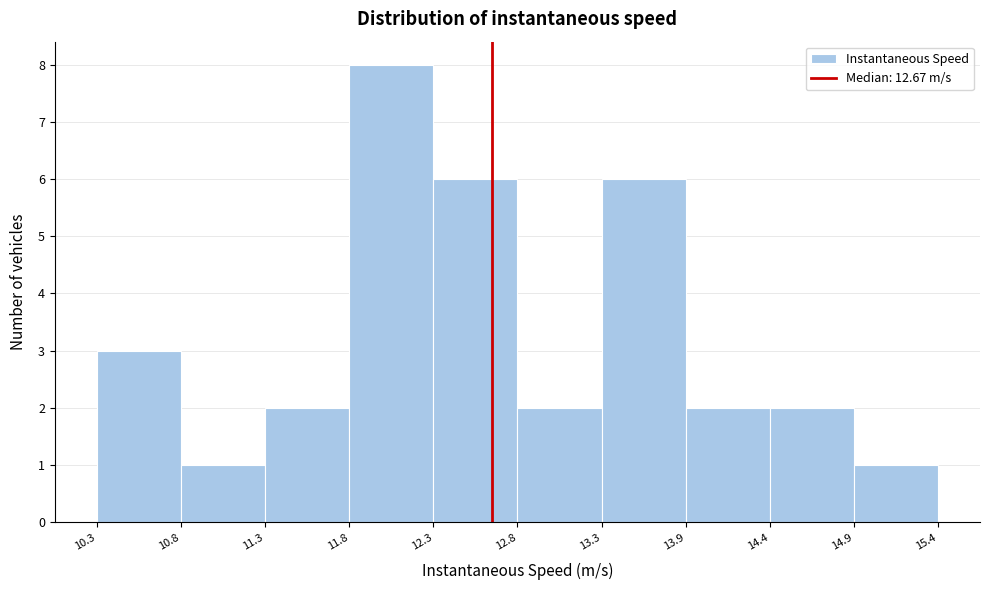

Reading left to right, list every bar in this chart as the range it spans on the x-axis followed by its height. The values are not printed on the chart, so give them approximately, as read against the axis.

10.3 to 10.8: 3
10.8 to 11.3: 1
11.3 to 11.8: 2
11.8 to 12.3: 8
12.3 to 12.8: 6
12.8 to 13.3: 2
13.3 to 13.9: 6
13.9 to 14.4: 2
14.4 to 14.9: 2
14.9 to 15.4: 1